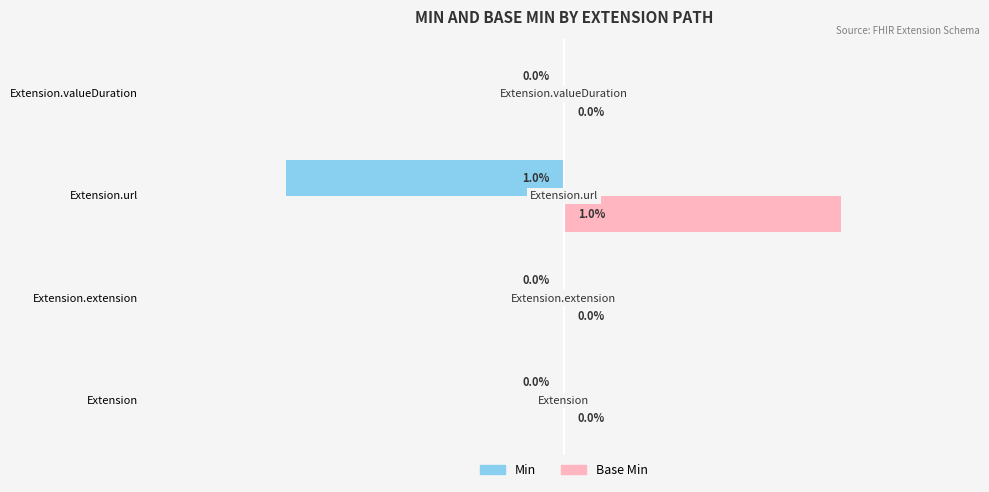

Which category has the highest value across all series?

Extension.url